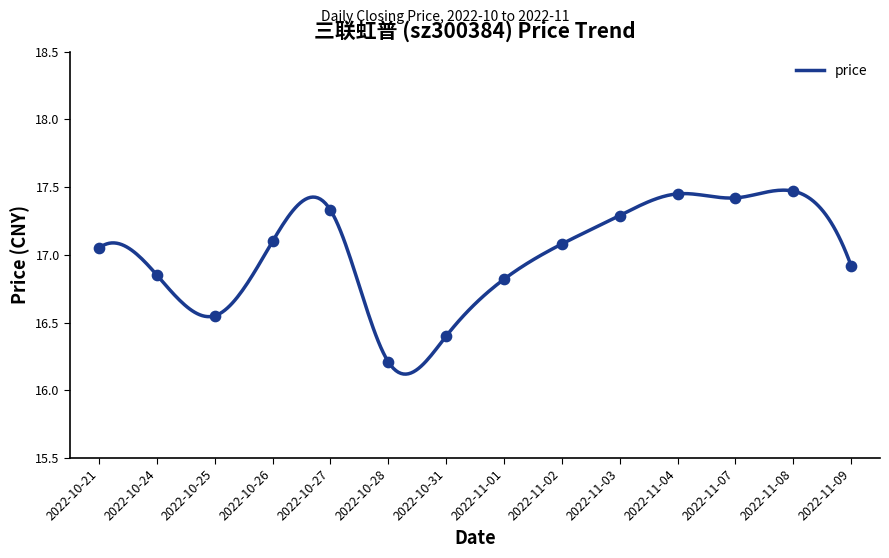

What is the difference between the maximum and minimum values?

1.4